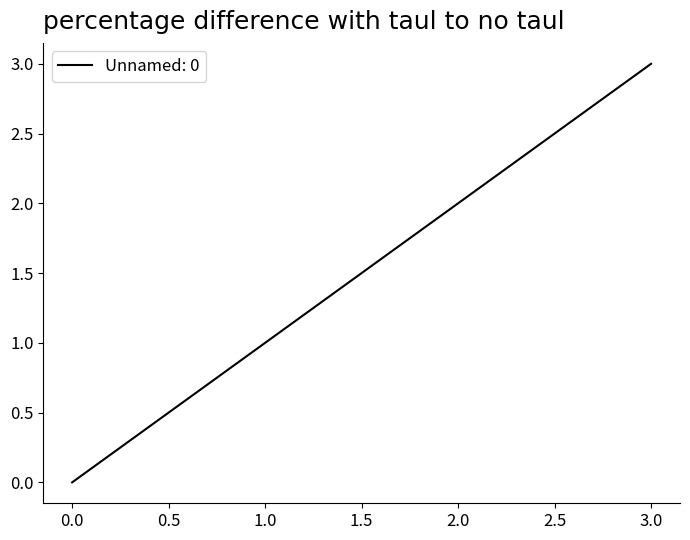

Rank the categories by value from lowest to highest.

0.0, 1.0, 2.0, 3.0